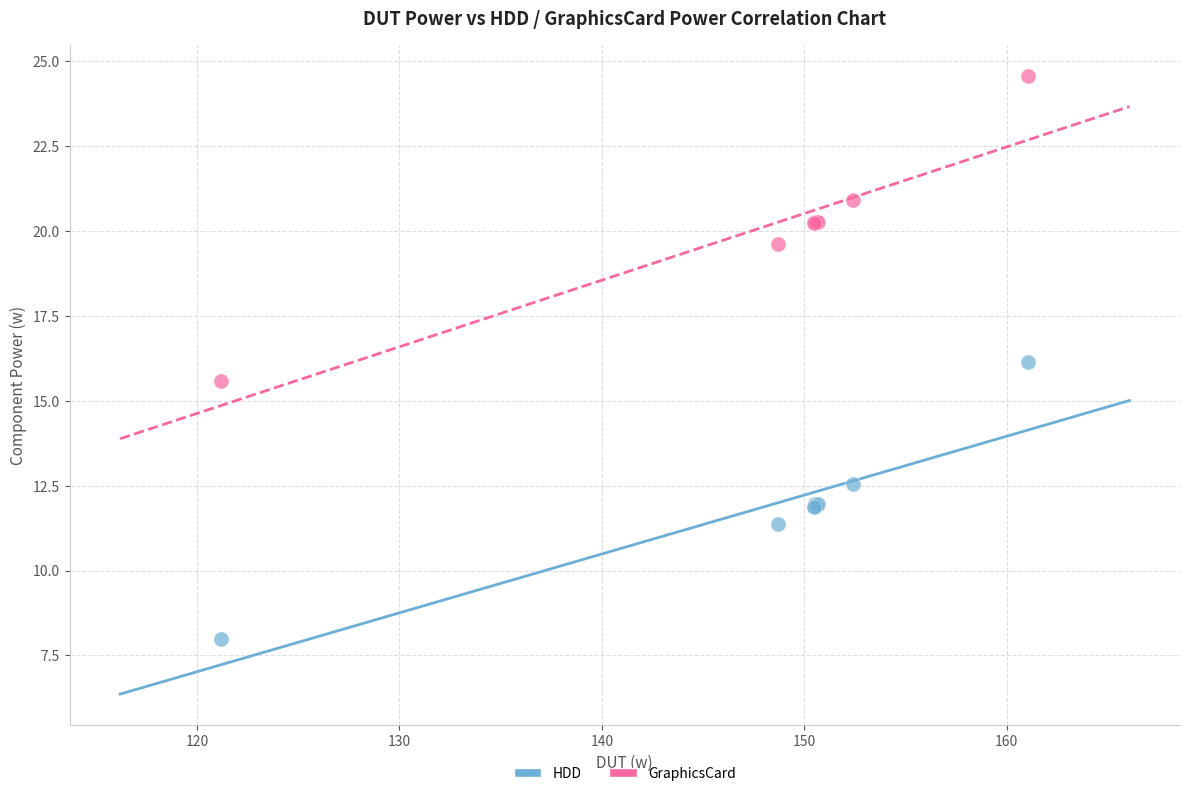

Which series contains the highest Y value?

GraphicsCard